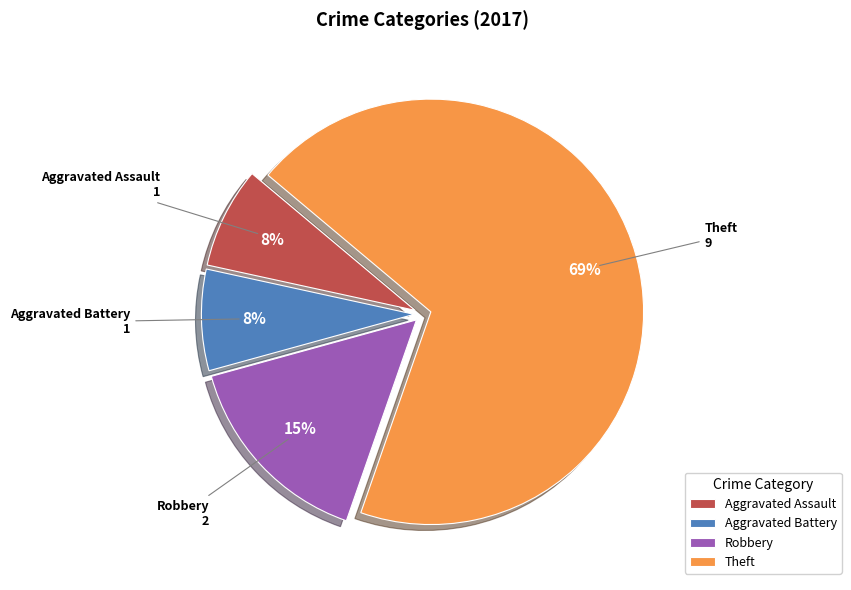

Do Aggravated Battery and Aggravated Assault together represent more than half of the pie?

No